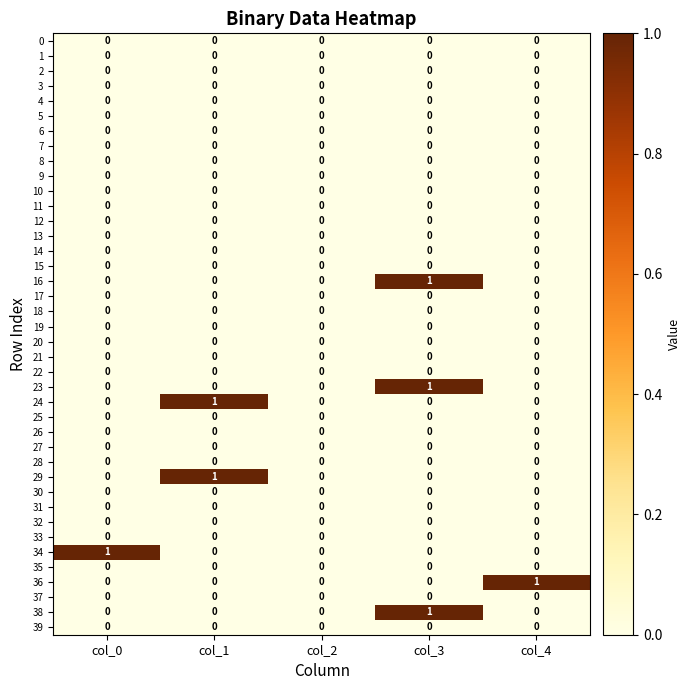

At which category is the sum across all series the highest?

col_3